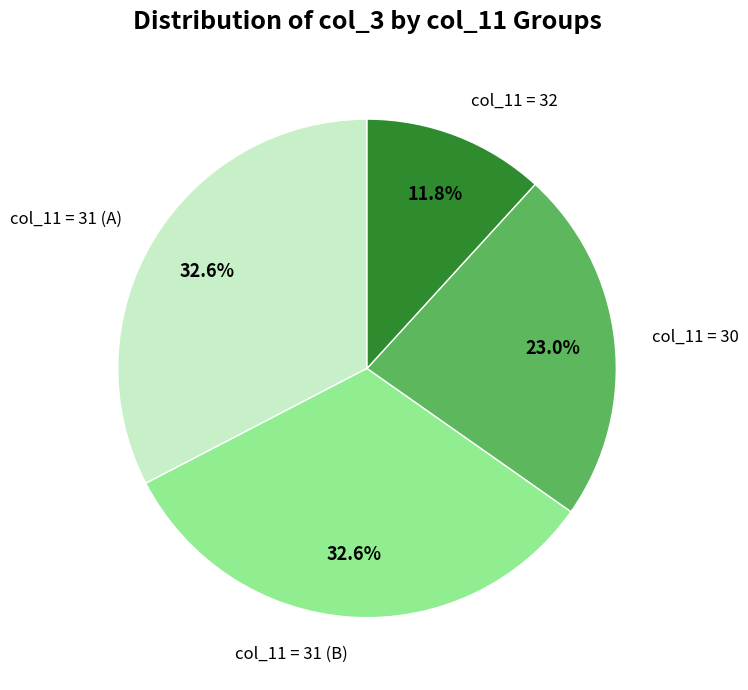

Does col_11 = 30 represent more than half of the total?

No